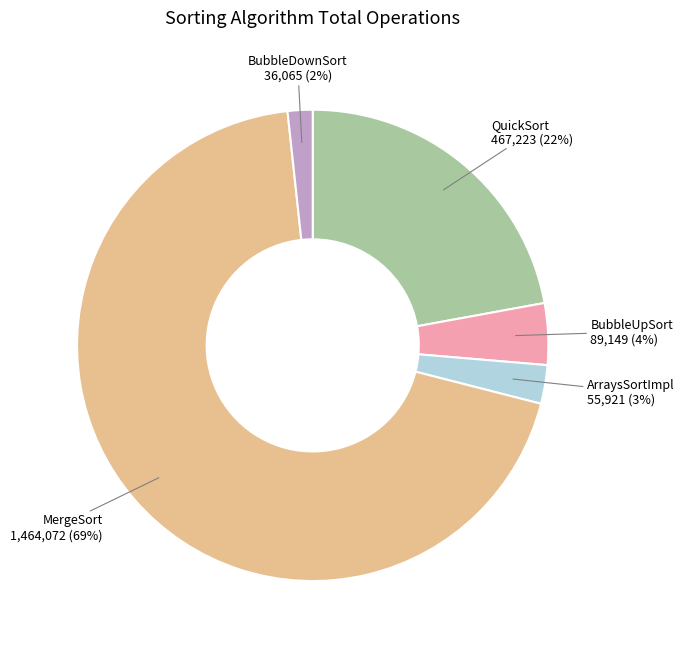

How many segments does this pie chart have?

5